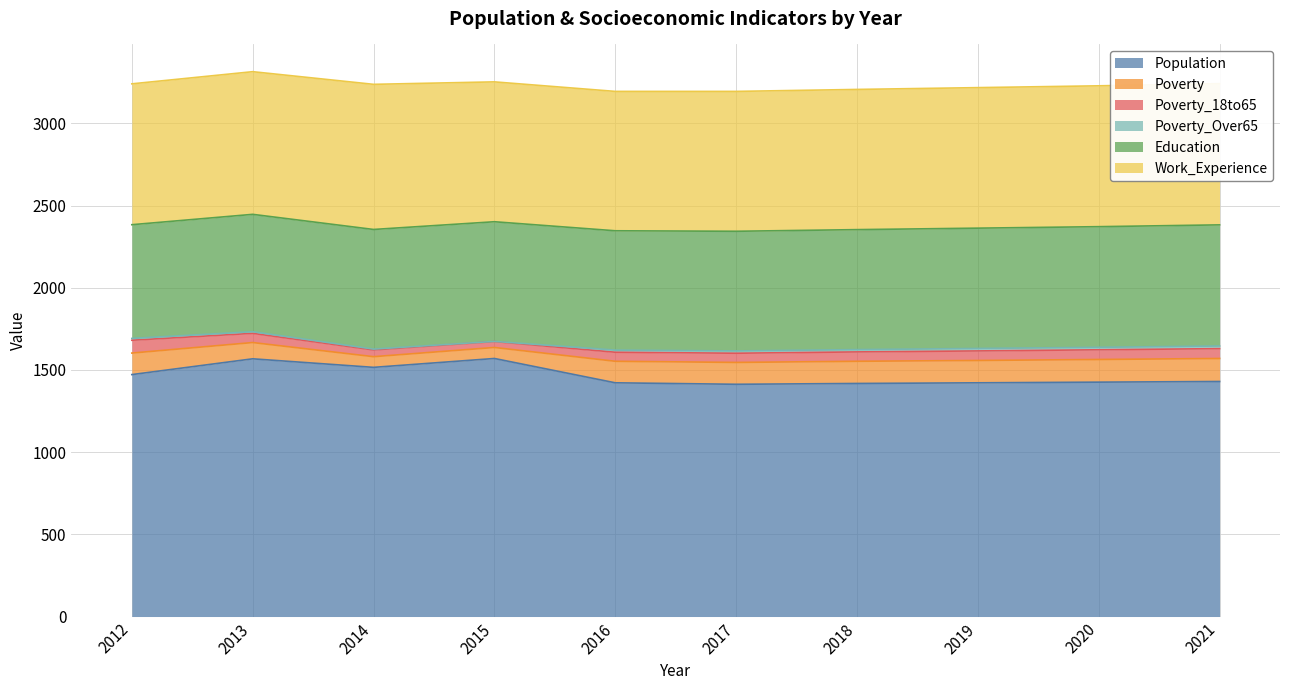

Between 2016 and 2021, which is larger?

2021